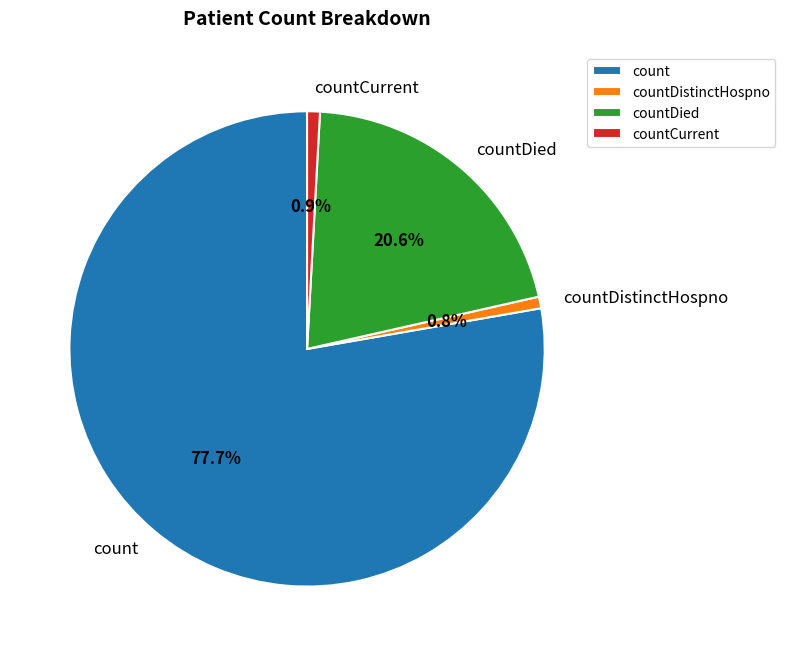

Approximately how many times larger is the value at countCurrent compared to countDistinctHospno?

1.1